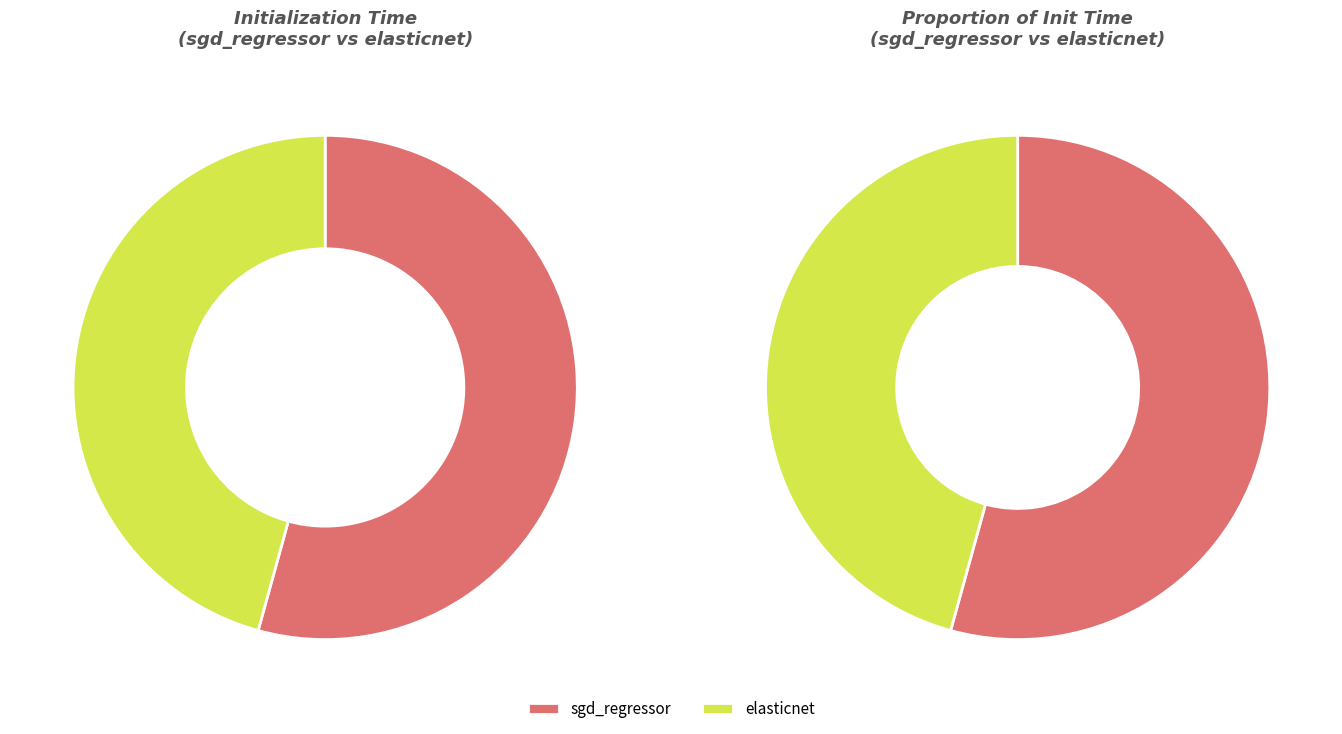

Which category has the smallest portion of the pie?

elasticnet